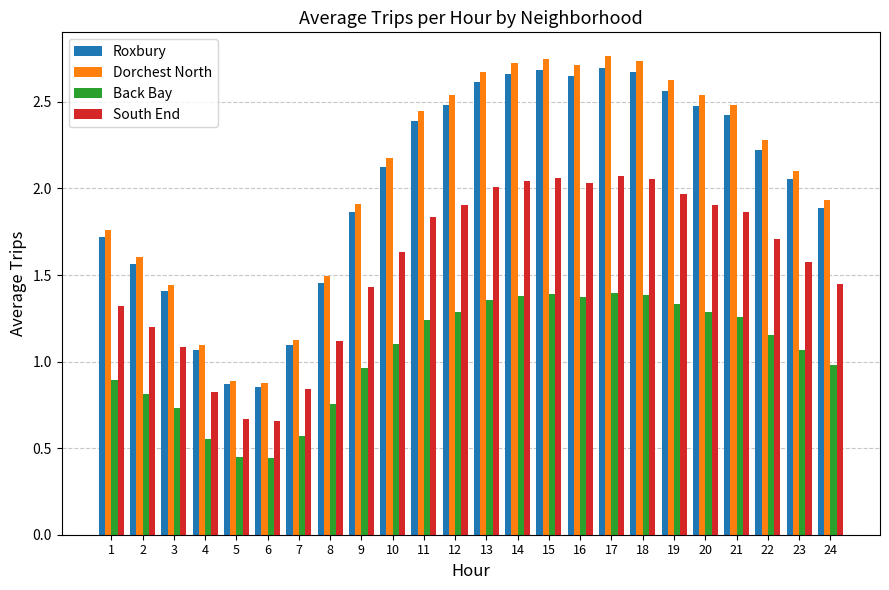

Is it true that Roxbury equals 1.9 at 24?

True